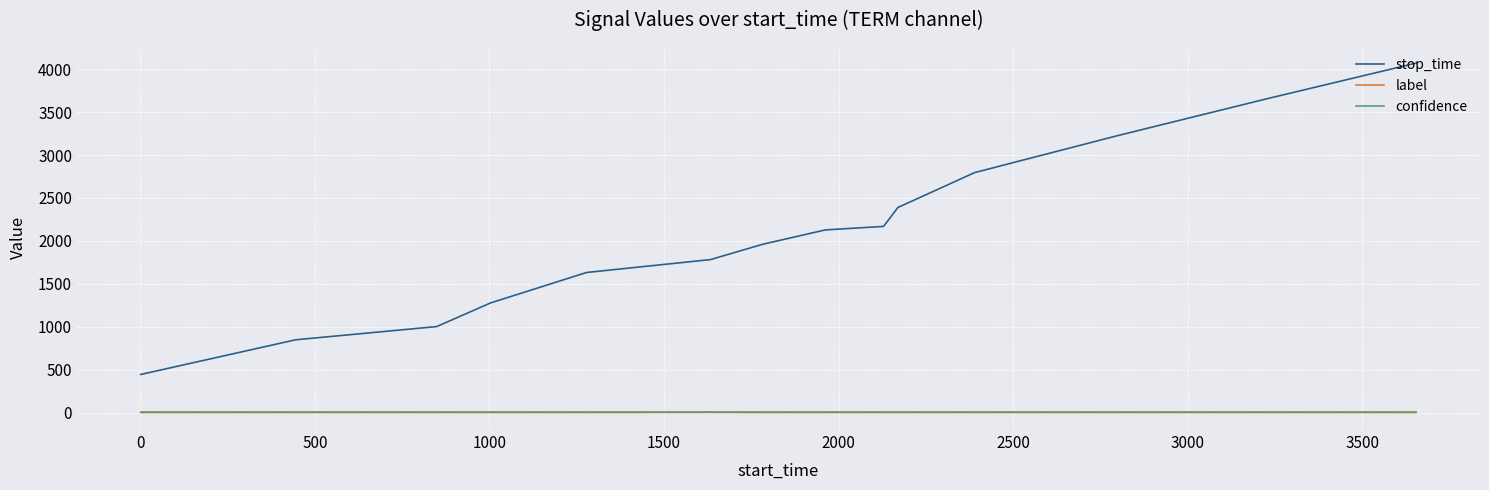

Which series has the largest total across all categories?

stop_time